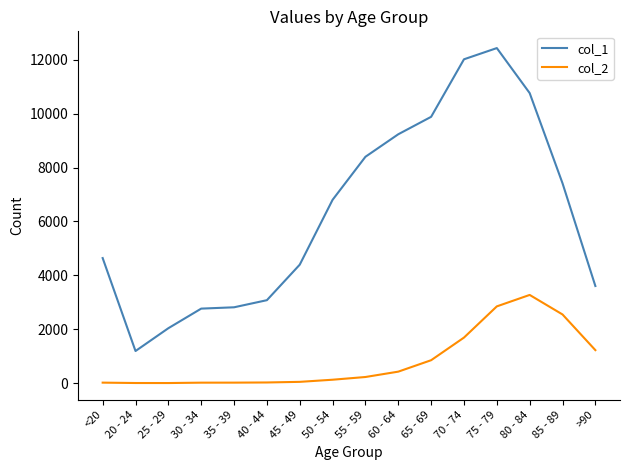

What is the total value across all series at 70 - 74?

13708